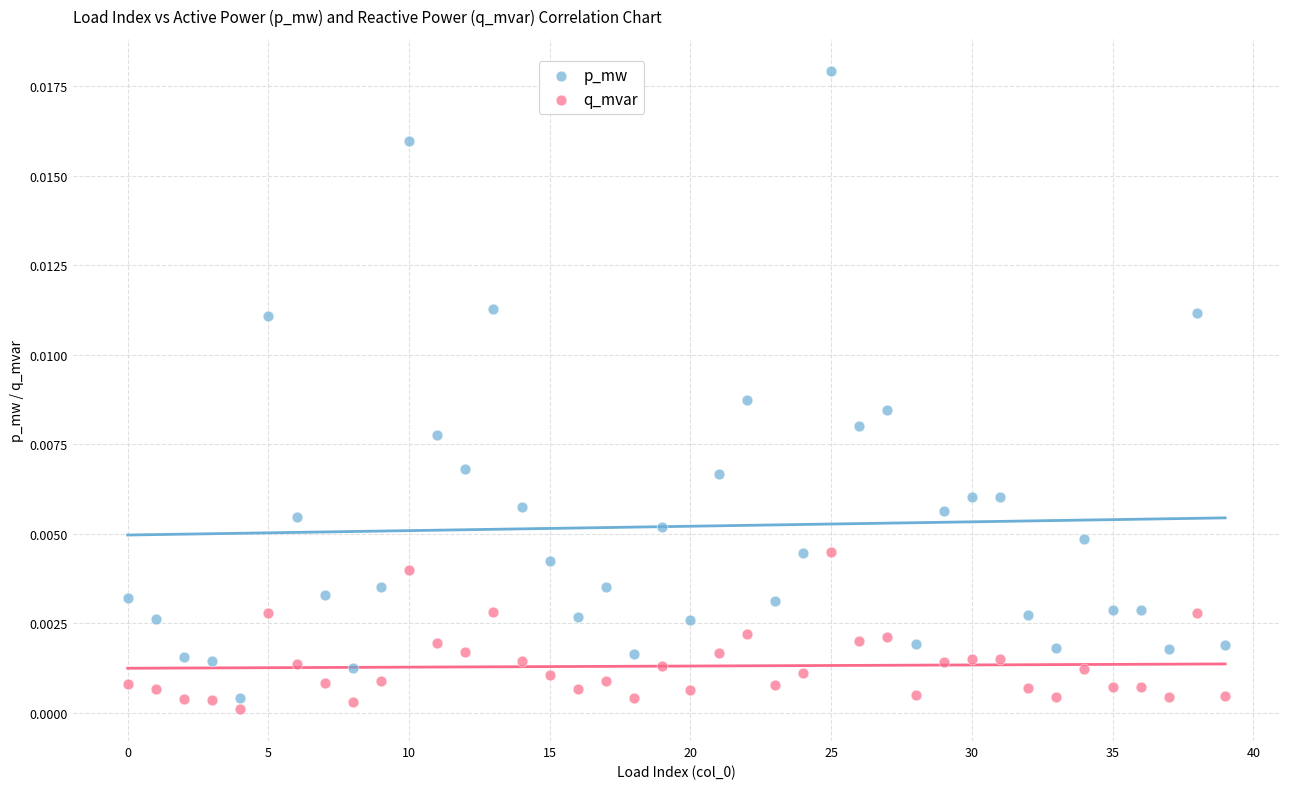

Which series contains the highest Y value?

p_mw